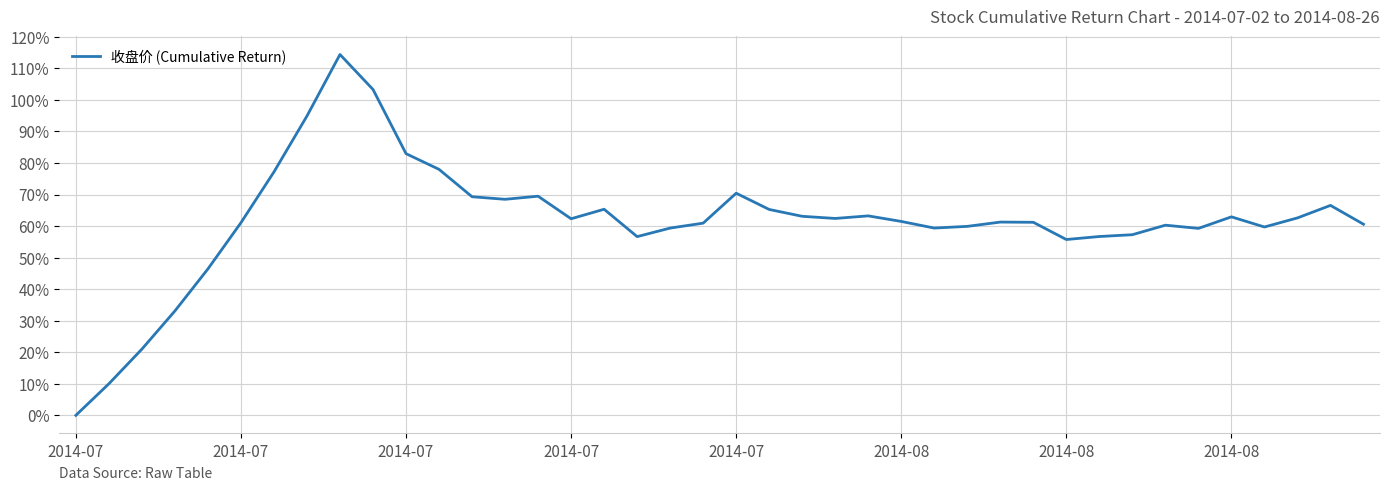

What is the greatest value displayed?

1.1